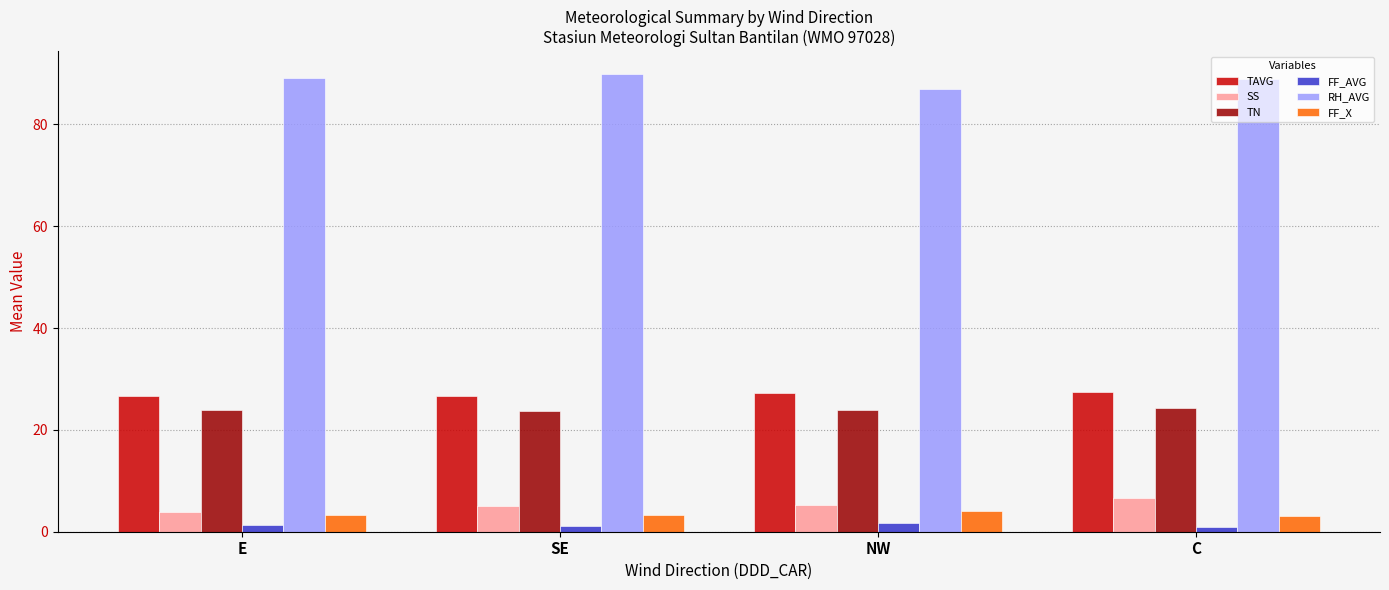

At which category does the chart reach its peak across all series?

SE